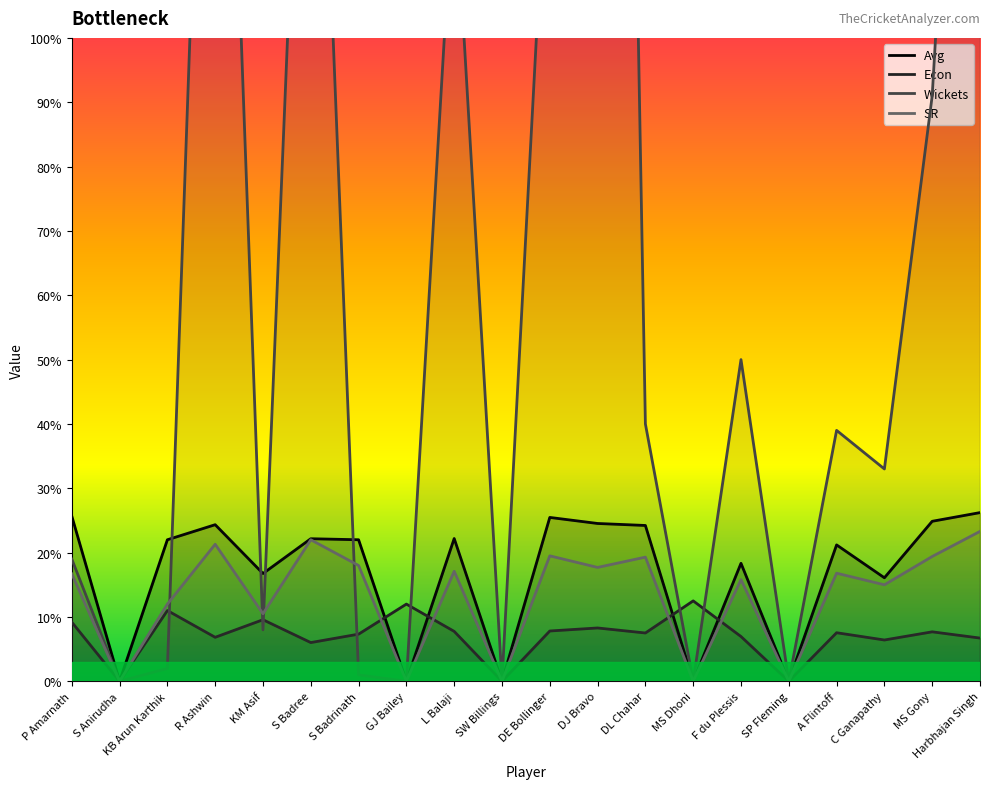

Reading left to right, extract all data points from this chart.

Avg: 25.7	0.0	22.0	24.3	16.8	22.2	22.0	0.0	22.2	0.0	25.5	24.5	24.2	0.0	18.3	0.0	21.2	16.1	24.9	26.2
Econ: 9.2	0.0	11.0	6.8	9.6	6.0	7.3	12.0	7.8	0.0	7.8	8.3	7.5	12.5	7.0	0.0	7.5	6.4	7.7	6.7
Wickets: 19.0	0.0	2.0	210.0	8.0	187.0	1.0	0.0	126.0	0.0	139.0	447.0	40.0	0.0	50.0	0.0	39.0	33.0	91.0	219.0
SR: 16.7	0.0	12.0	21.3	10.5	22.0	18.0	0.0	17.1	0.0	19.5	17.7	19.3	0.0	15.8	0.0	16.8	15.0	19.4	23.3